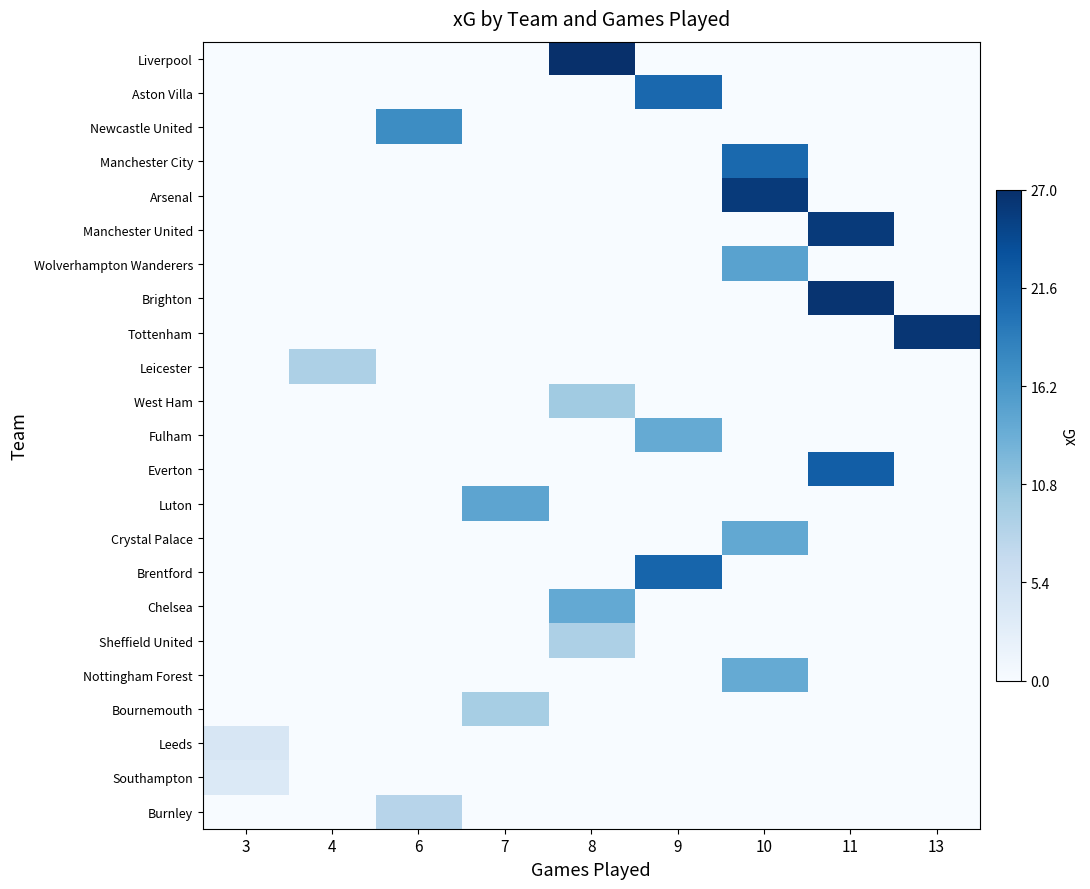

Reading left to right, extract all data points from this chart.

Liverpool: 3=0.0	4=0.0	6=0.0	7=0.0	8=27.0	9=0.0	10=0.0	11=0.0	13=0.0
Aston Villa: 3=0.0	4=0.0	6=0.0	7=0.0	8=0.0	9=21.1	10=0.0	11=0.0	13=0.0
Newcastle United: 3=0.0	4=0.0	6=17.3	7=0.0	8=0.0	9=0.0	10=0.0	11=0.0	13=0.0
Manchester City: 3=0.0	4=0.0	6=0.0	7=0.0	8=0.0	9=0.0	10=21.0	11=0.0	13=0.0
Arsenal: 3=0.0	4=0.0	6=0.0	7=0.0	8=0.0	9=0.0	10=25.9	11=0.0	13=0.0
Manchester United: 3=0.0	4=0.0	6=0.0	7=0.0	8=0.0	9=0.0	10=0.0	11=25.9	13=0.0
Wolverhampton Wanderers: 3=0.0	4=0.0	6=0.0	7=0.0	8=0.0	9=0.0	10=15.0	11=0.0	13=0.0
Brighton: 3=0.0	4=0.0	6=0.0	7=0.0	8=0.0	9=0.0	10=0.0	11=26.5	13=0.0
Tottenham: 3=0.0	4=0.0	6=0.0	7=0.0	8=0.0	9=0.0	10=0.0	11=0.0	13=26.3
Leicester: 3=0.0	4=8.9	6=0.0	7=0.0	8=0.0	9=0.0	10=0.0	11=0.0	13=0.0
West Ham: 3=0.0	4=0.0	6=0.0	7=0.0	8=9.8	9=0.0	10=0.0	11=0.0	13=0.0
Fulham: 3=0.0	4=0.0	6=0.0	7=0.0	8=0.0	9=14.0	10=0.0	11=0.0	13=0.0
Everton: 3=0.0	4=0.0	6=0.0	7=0.0	8=0.0	9=0.0	10=0.0	11=22.2	13=0.0
Luton: 3=0.0	4=0.0	6=0.0	7=14.6	8=0.0	9=0.0	10=0.0	11=0.0	13=0.0
Crystal Palace: 3=0.0	4=0.0	6=0.0	7=0.0	8=0.0	9=0.0	10=14.2	11=0.0	13=0.0
Brentford: 3=0.0	4=0.0	6=0.0	7=0.0	8=0.0	9=21.5	10=0.0	11=0.0	13=0.0
Chelsea: 3=0.0	4=0.0	6=0.0	7=0.0	8=14.1	9=0.0	10=0.0	11=0.0	13=0.0
Sheffield United: 3=0.0	4=0.0	6=0.0	7=0.0	8=8.8	9=0.0	10=0.0	11=0.0	13=0.0
Nottingham Forest: 3=0.0	4=0.0	6=0.0	7=0.0	8=0.0	9=0.0	10=14.0	11=0.0	13=0.0
Bournemouth: 3=0.0	4=0.0	6=0.0	7=9.3	8=0.0	9=0.0	10=0.0	11=0.0	13=0.0
Leeds: 3=4.3	4=0.0	6=0.0	7=0.0	8=0.0	9=0.0	10=0.0	11=0.0	13=0.0
Southampton: 3=3.7	4=0.0	6=0.0	7=0.0	8=0.0	9=0.0	10=0.0	11=0.0	13=0.0
Burnley: 3=0.0	4=0.0	6=8.0	7=0.0	8=0.0	9=0.0	10=0.0	11=0.0	13=0.0